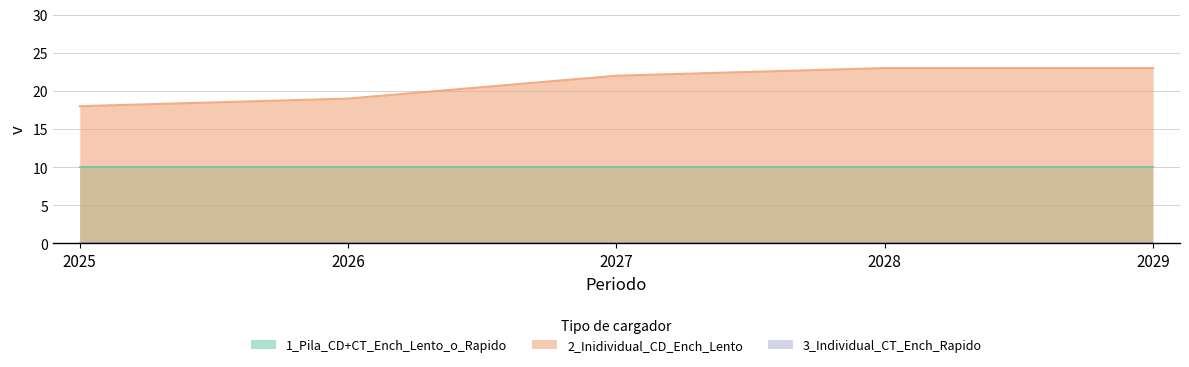

Is the value of 1_Pila_CD+CT_Ench_Lento_o_Rapido at 2029 greater than the value of 3_Individual_CT_Ench_Rapido at 2027?

Yes